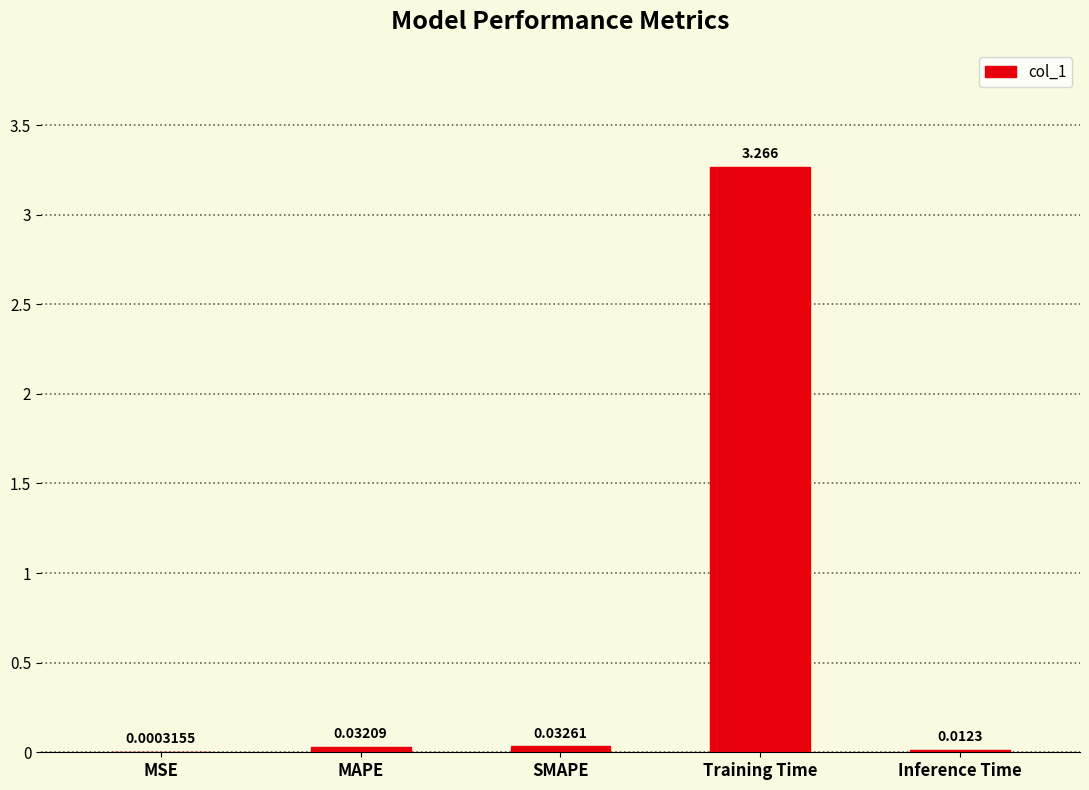

Which has a higher value, MAPE or Training Time?

Training Time